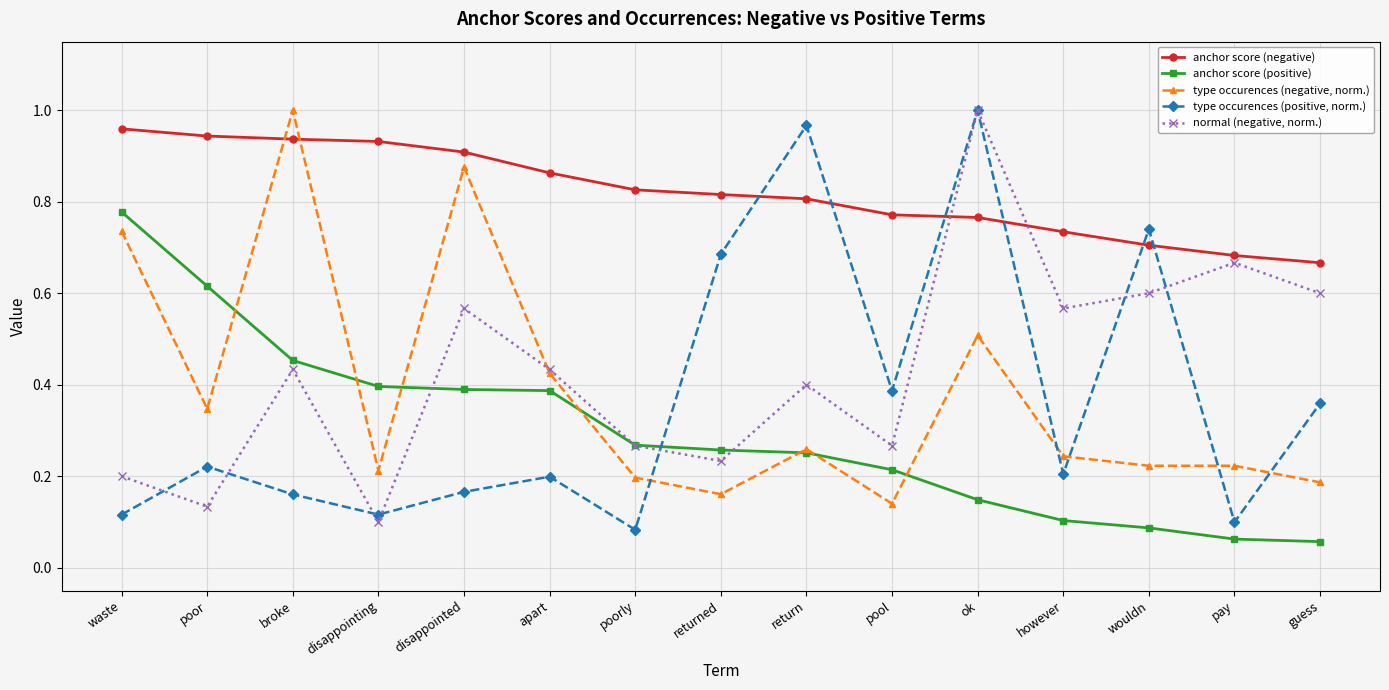

True or false: anchor score (positive) and type occurences (negative, norm.) intersect in this chart.

True